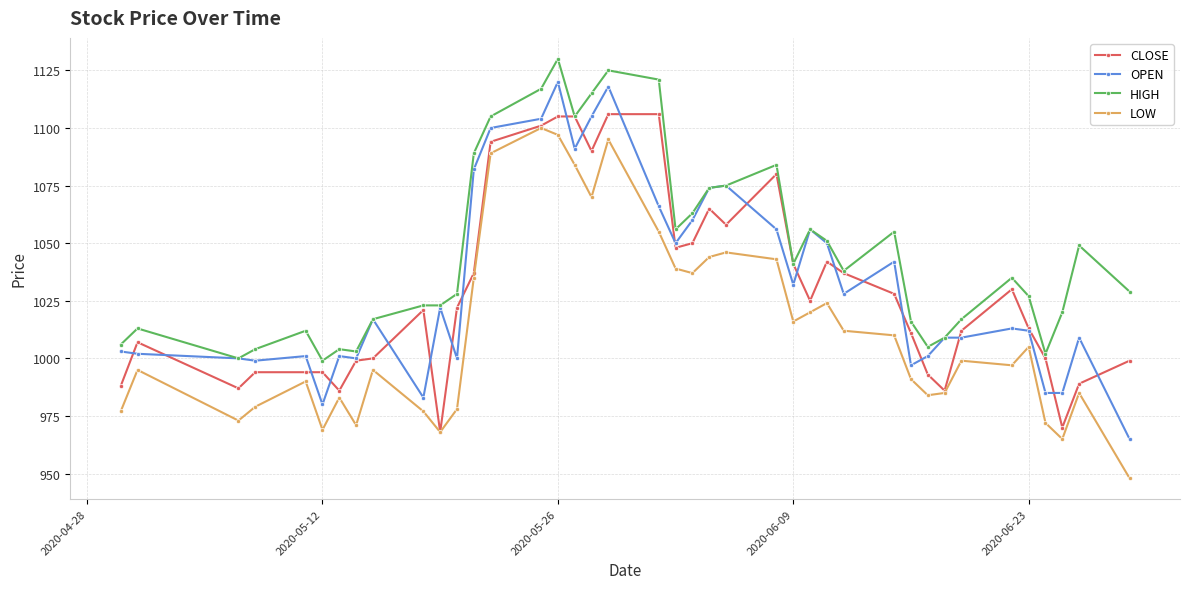

Which series has the largest total across all categories?

HIGH